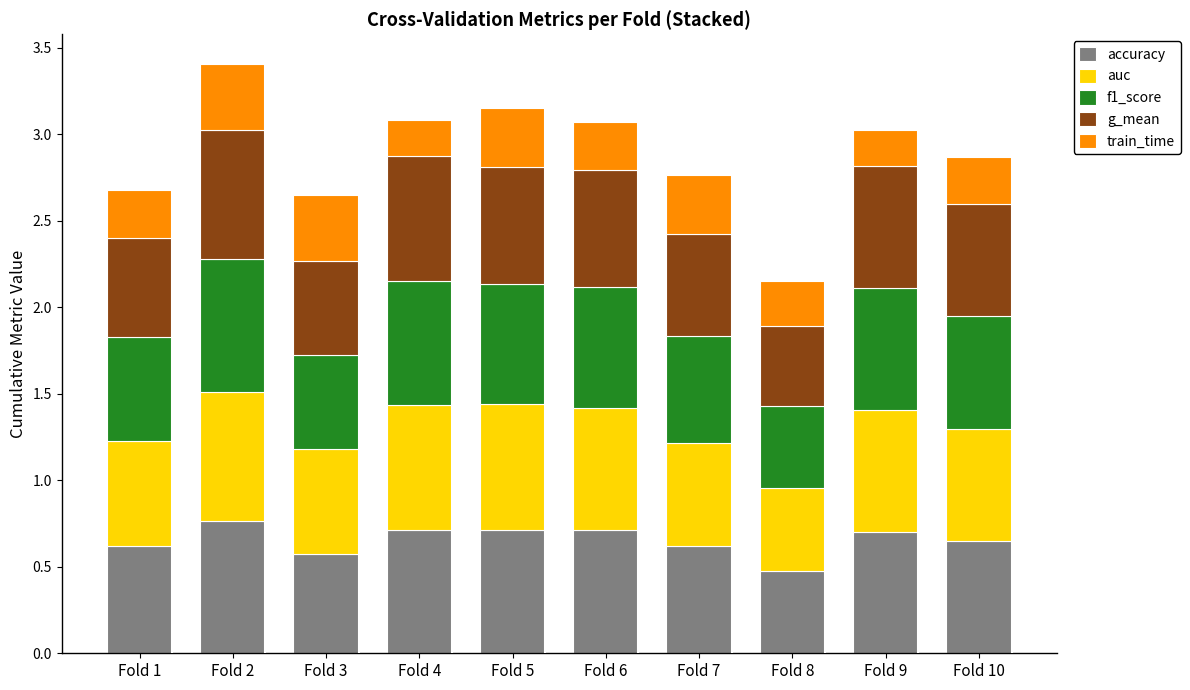

What is the total value across all series at Fold 1?

2.7